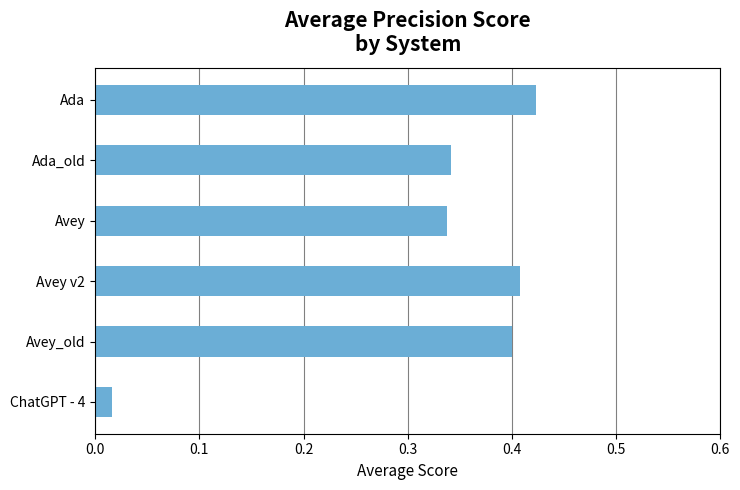

What is the difference between the second highest and second lowest values?

0.1